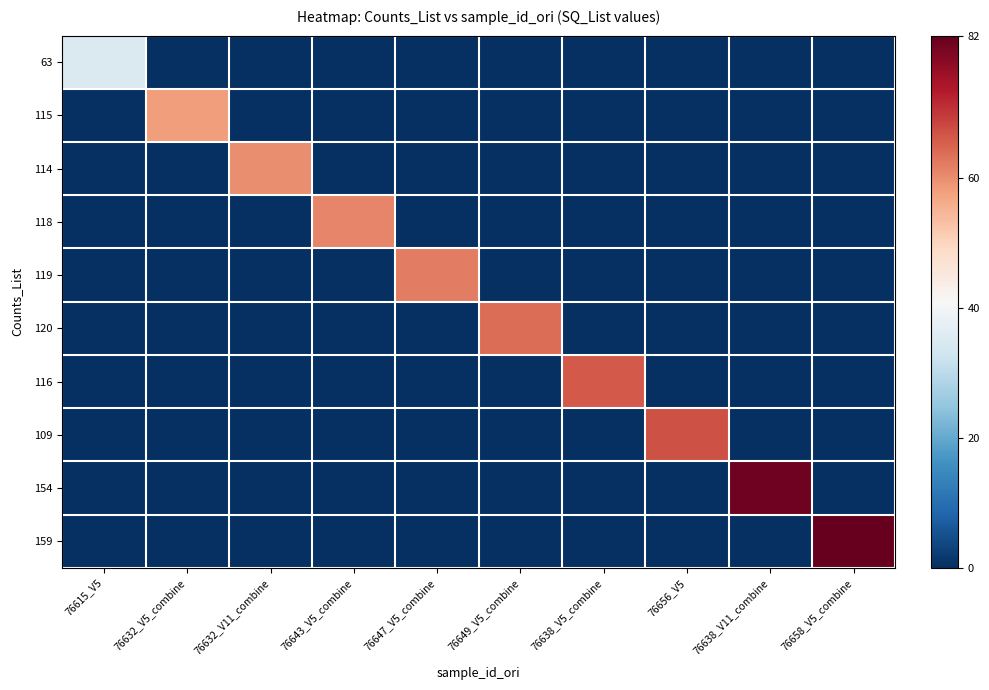

Reading left to right, extract all data points from this chart.

63: 76615_V5=35	76632_V5_combine=0	76632_V11_combine=0	76643_V5_combine=0	76647_V5_combine=0	76649_V5_combine=0	76638_V5_combine=0	76656_V5=0	76638_V11_combine=0	76658_V5_combine=0
115: 76615_V5=0	76632_V5_combine=58	76632_V11_combine=0	76643_V5_combine=0	76647_V5_combine=0	76649_V5_combine=0	76638_V5_combine=0	76656_V5=0	76638_V11_combine=0	76658_V5_combine=0
114: 76615_V5=0	76632_V5_combine=0	76632_V11_combine=60	76643_V5_combine=0	76647_V5_combine=0	76649_V5_combine=0	76638_V5_combine=0	76656_V5=0	76638_V11_combine=0	76658_V5_combine=0
118: 76615_V5=0	76632_V5_combine=0	76632_V11_combine=0	76643_V5_combine=61	76647_V5_combine=0	76649_V5_combine=0	76638_V5_combine=0	76656_V5=0	76638_V11_combine=0	76658_V5_combine=0
119: 76615_V5=0	76632_V5_combine=0	76632_V11_combine=0	76643_V5_combine=0	76647_V5_combine=62	76649_V5_combine=0	76638_V5_combine=0	76656_V5=0	76638_V11_combine=0	76658_V5_combine=0
120: 76615_V5=0	76632_V5_combine=0	76632_V11_combine=0	76643_V5_combine=0	76647_V5_combine=0	76649_V5_combine=64	76638_V5_combine=0	76656_V5=0	76638_V11_combine=0	76658_V5_combine=0
116: 76615_V5=0	76632_V5_combine=0	76632_V11_combine=0	76643_V5_combine=0	76647_V5_combine=0	76649_V5_combine=0	76638_V5_combine=66	76656_V5=0	76638_V11_combine=0	76658_V5_combine=0
109: 76615_V5=0	76632_V5_combine=0	76632_V11_combine=0	76643_V5_combine=0	76647_V5_combine=0	76649_V5_combine=0	76638_V5_combine=0	76656_V5=67	76638_V11_combine=0	76658_V5_combine=0
154: 76615_V5=0	76632_V5_combine=0	76632_V11_combine=0	76643_V5_combine=0	76647_V5_combine=0	76649_V5_combine=0	76638_V5_combine=0	76656_V5=0	76638_V11_combine=81	76658_V5_combine=0
159: 76615_V5=0	76632_V5_combine=0	76632_V11_combine=0	76643_V5_combine=0	76647_V5_combine=0	76649_V5_combine=0	76638_V5_combine=0	76656_V5=0	76638_V11_combine=0	76658_V5_combine=82